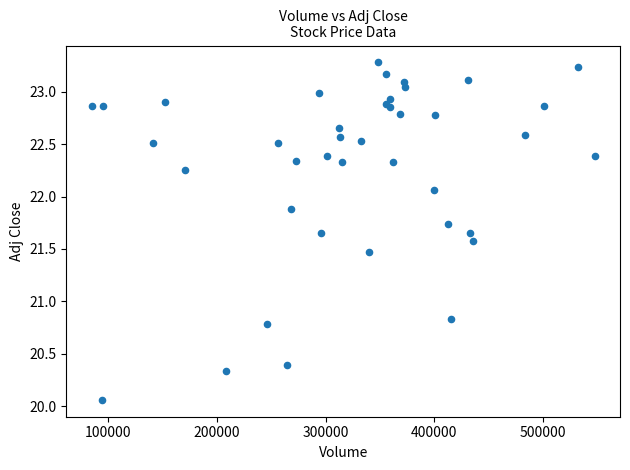

What Y value in the scatter plot is closest to 21?

20.8